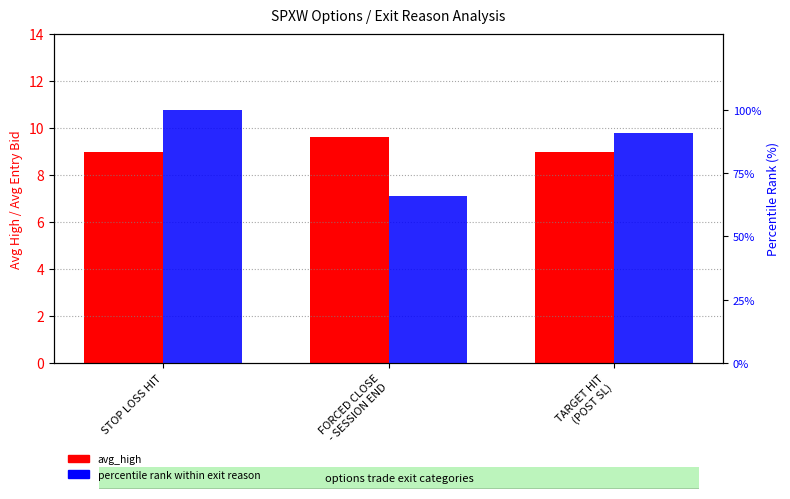

What is the approximate value of avg_high at TARGET HIT
(POST SL)?

9.0